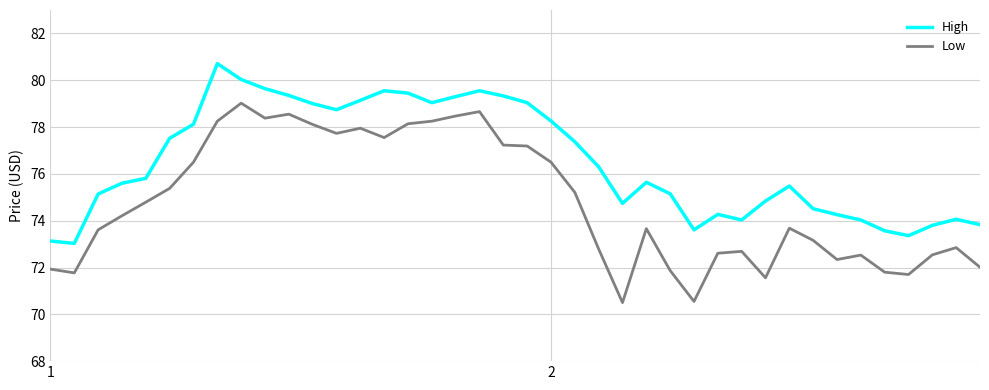

Which series has the largest total across all categories?

High